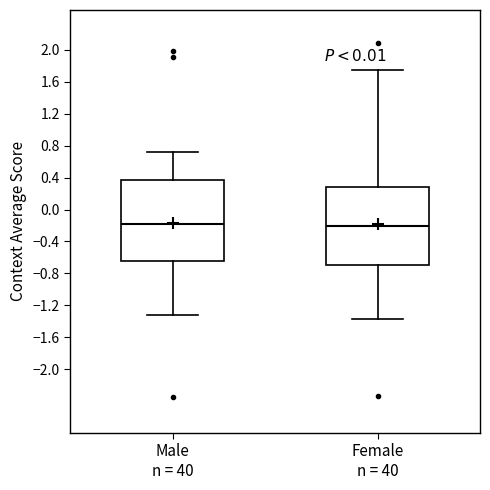

Reading left to right, read every box against the y-axis: the position of its median line, the range the box covers, and the ends of its whiskers. The values are not printed on the chart, so give them approximately, as read against the axis.

Male n = 40: median -0.20, box -0.65 to 0.35, whiskers -1.30 to 0.75
Female n = 40: median -0.20, box -0.70 to 0.30, whiskers -1.35 to 1.75